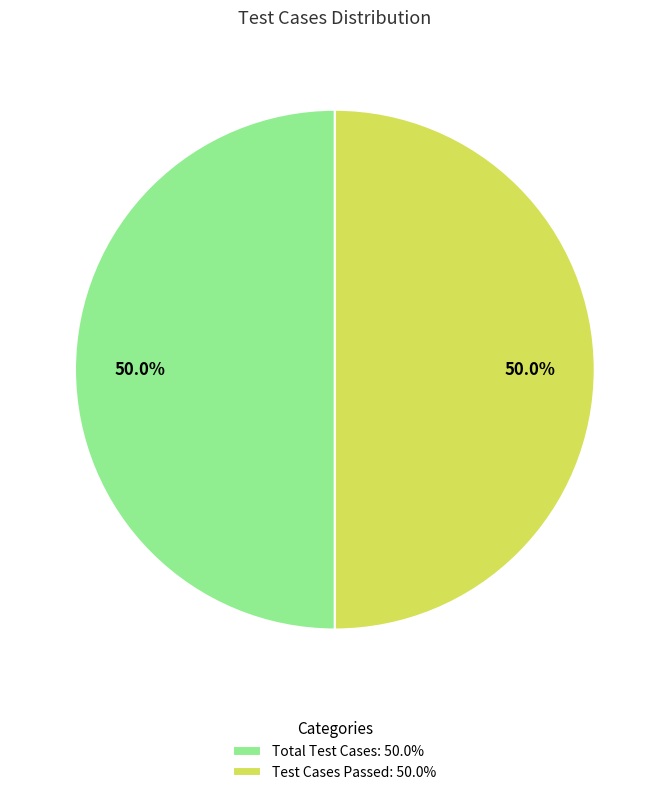

Approximately how many times larger is the value at Test Cases Passed: 50.0% compared to Total Test Cases: 50.0%?

1.0